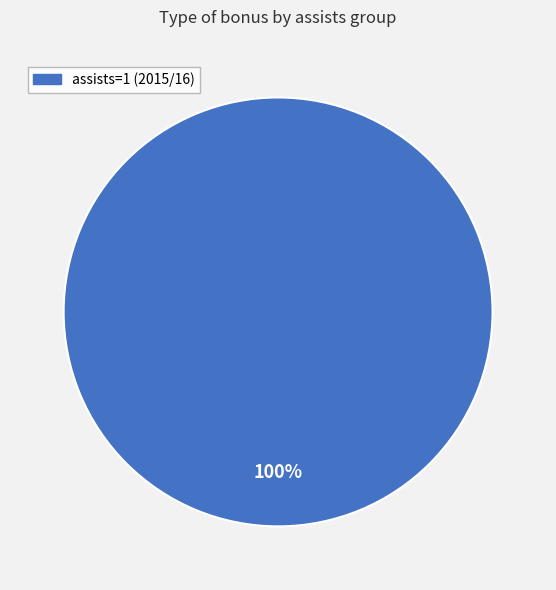

Is there any slice that represents more than half of the pie?

Yes